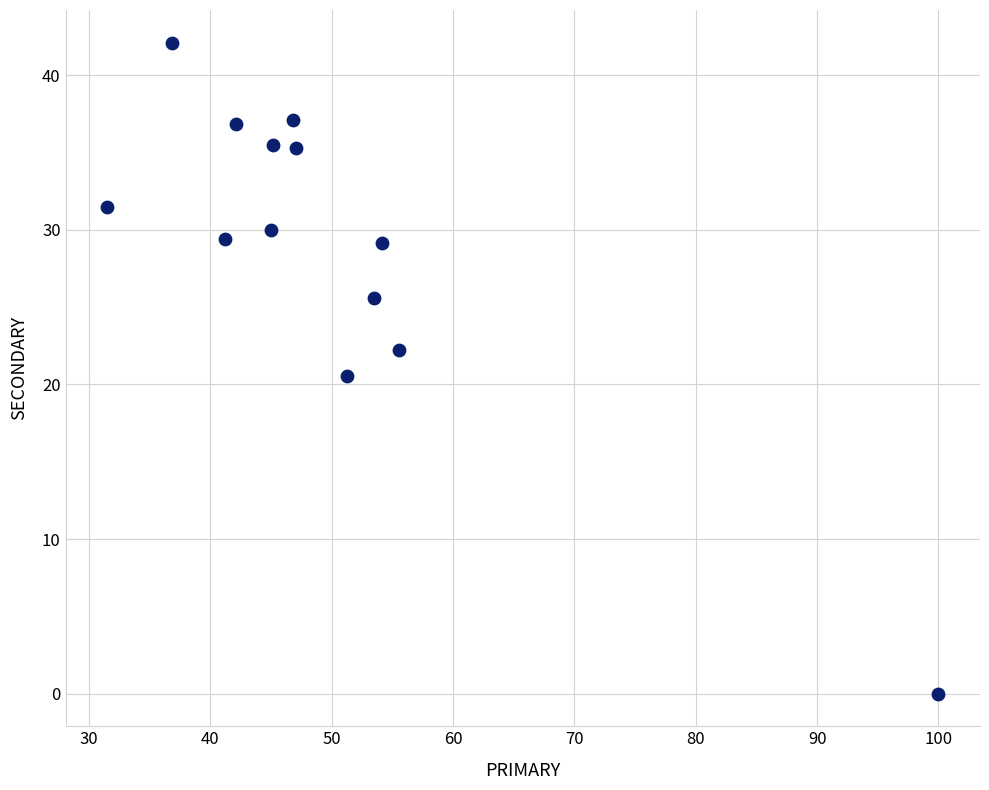

What Y value in the scatter plot is closest to 21?

20.5